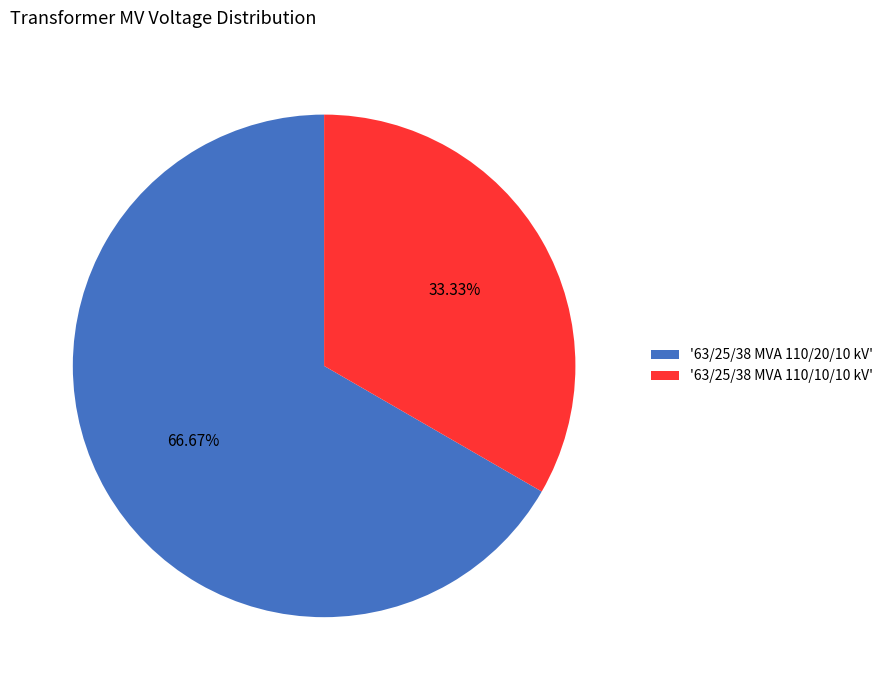

Is the sum of '63/25/38 MVA 110/20/10 kV' and '63/25/38 MVA 110/10/10 kV' greater than half?

Yes